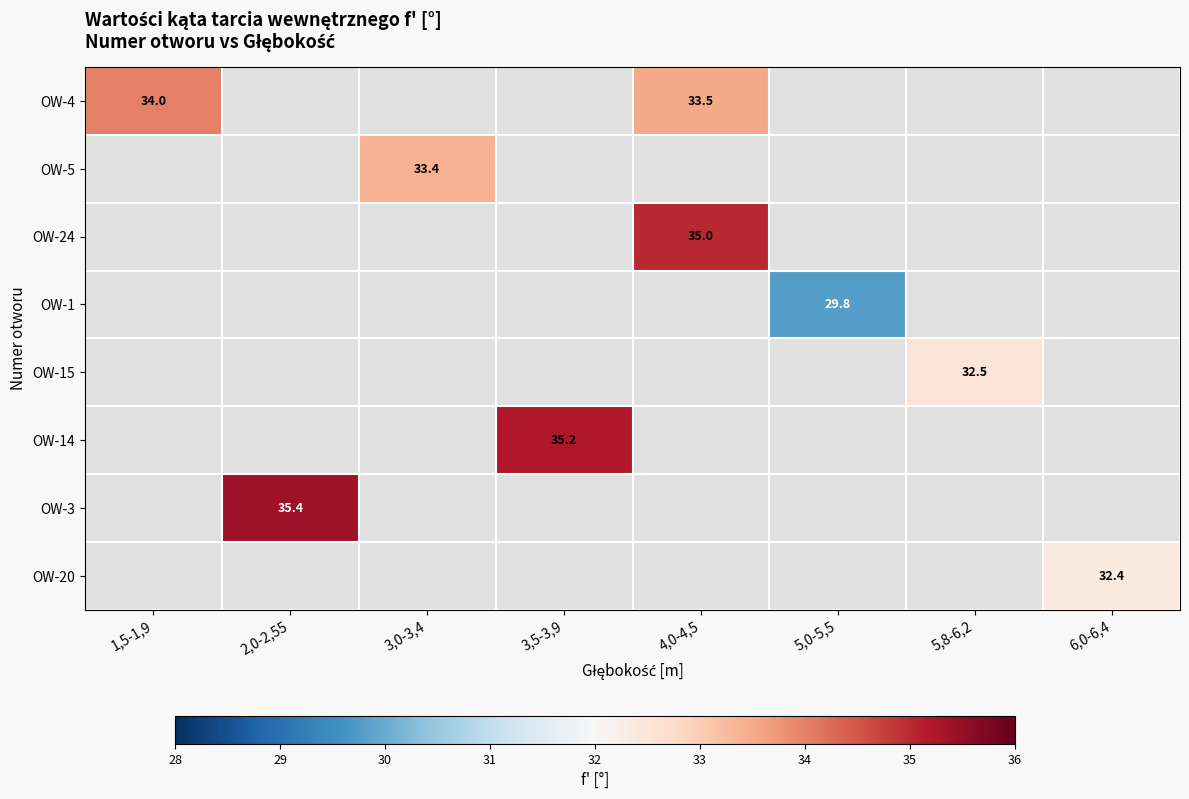

What is the smallest value displayed?

29.8